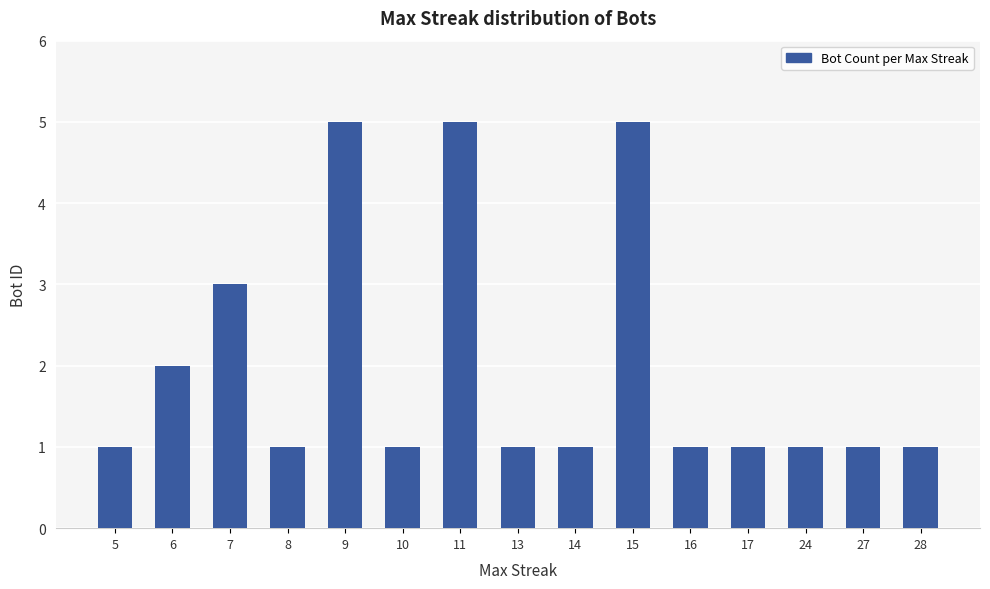

What is the maximum value shown in the chart?

5